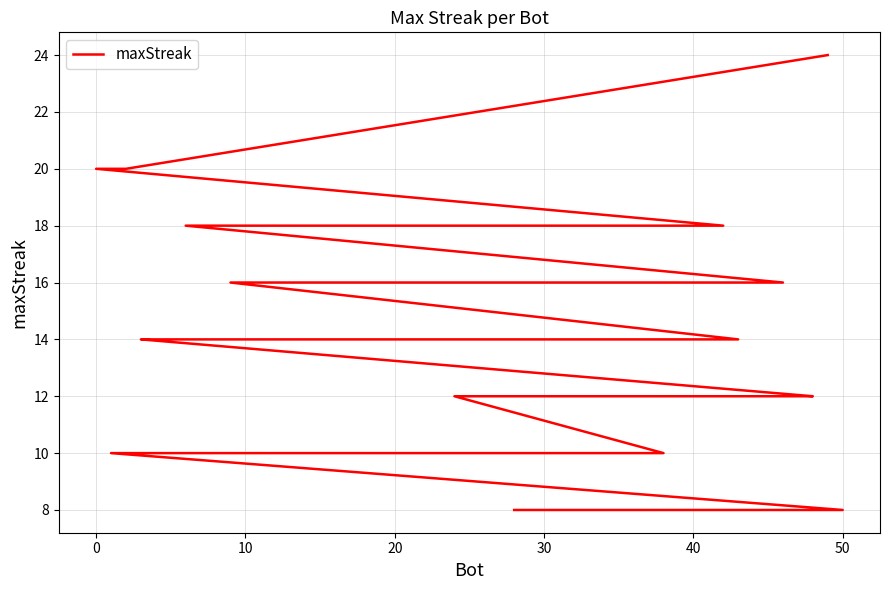

Is this an area chart (filled region under the line)?

No